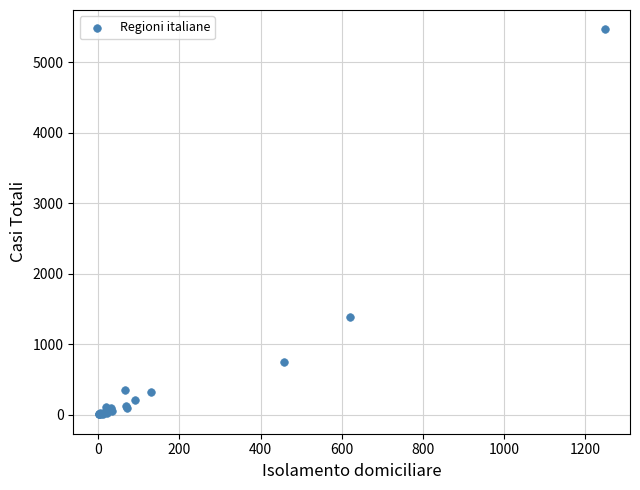

What Y value in the scatter plot is closest to 2737?

1386